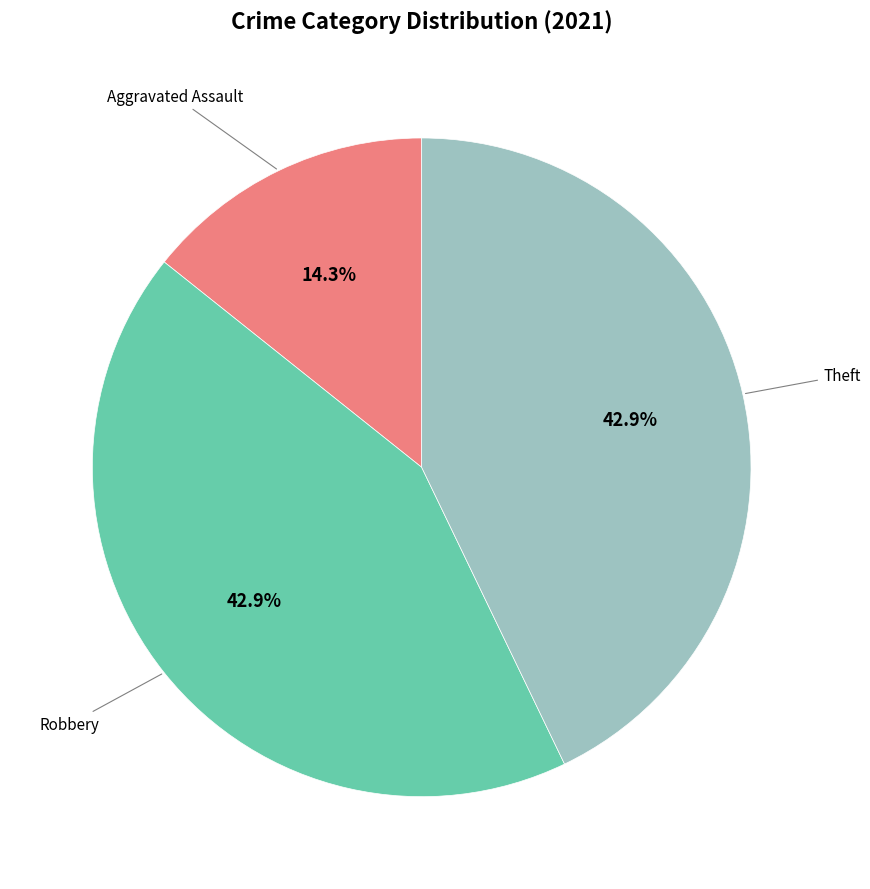

Does any single category account for the majority?

No